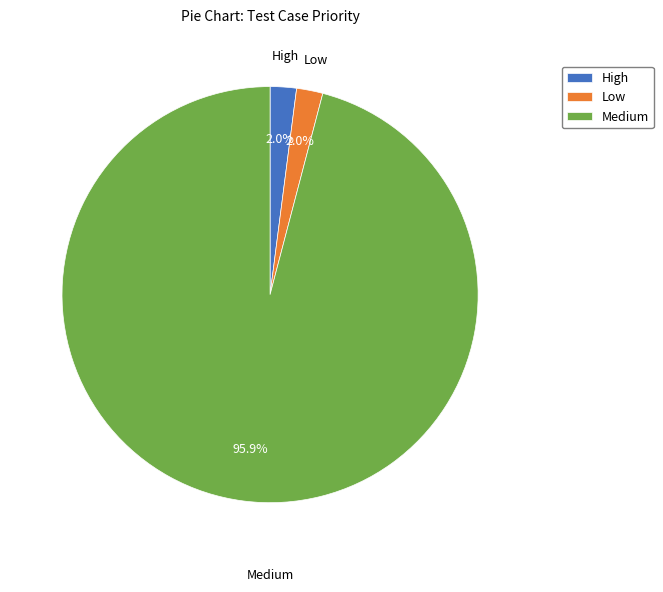

To the nearest percent, what is the average slice percentage?

33%